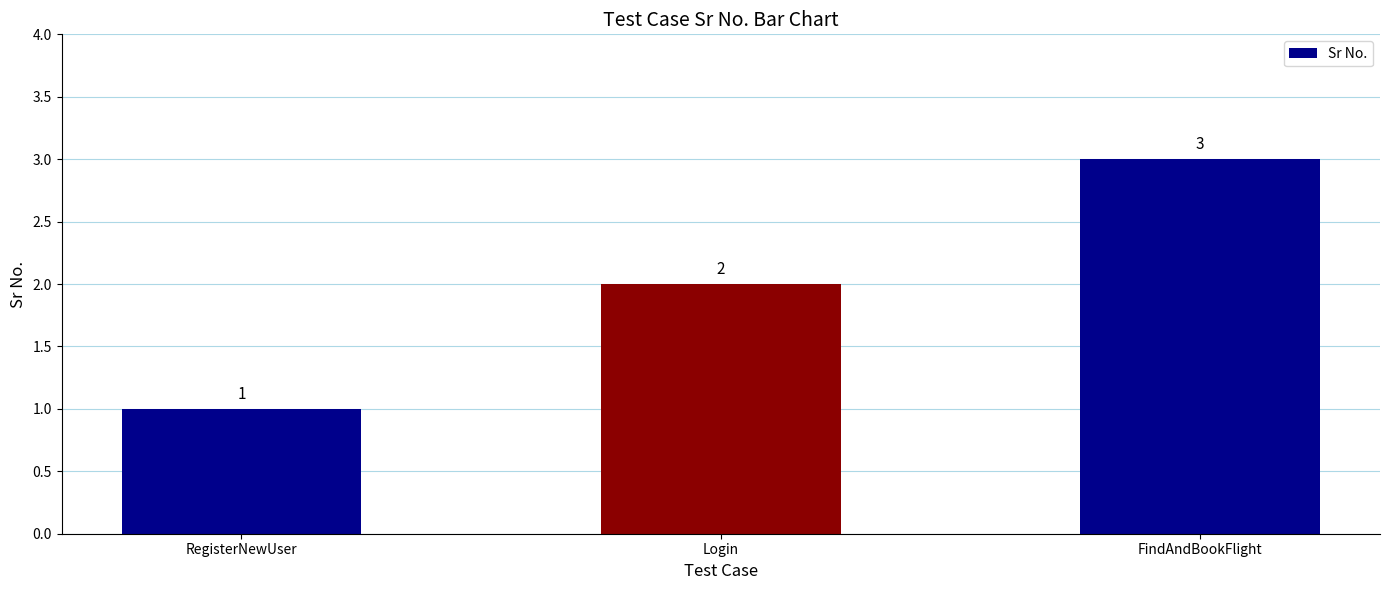

Between FindAndBookFlight and Login, which is larger?

FindAndBookFlight